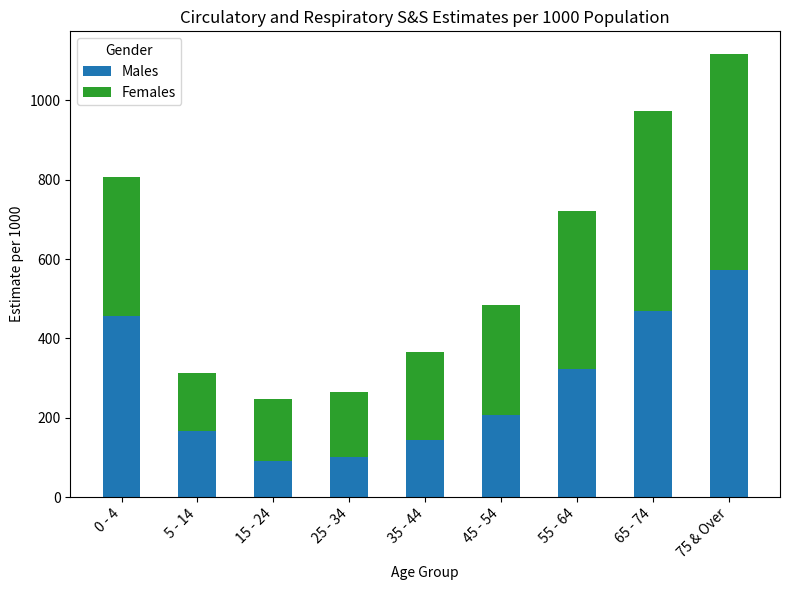

Count the number of categories in the chart.

9